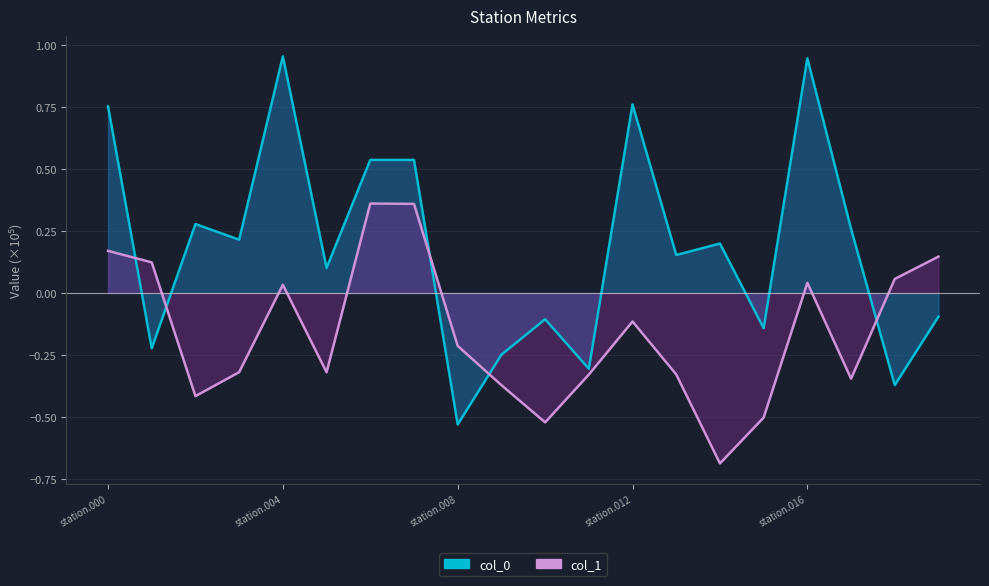

What is the sum of all col_0 line values?

3.7